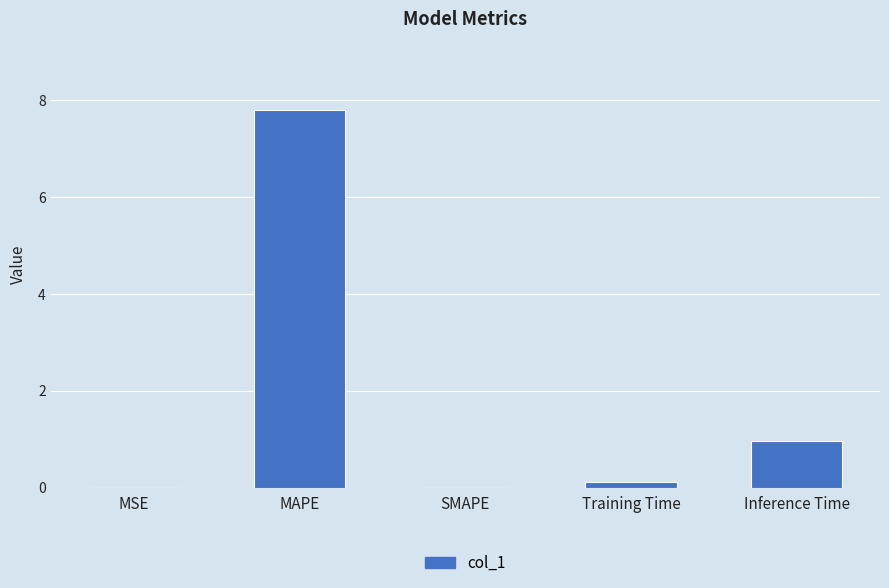

What is the average value?

1.8